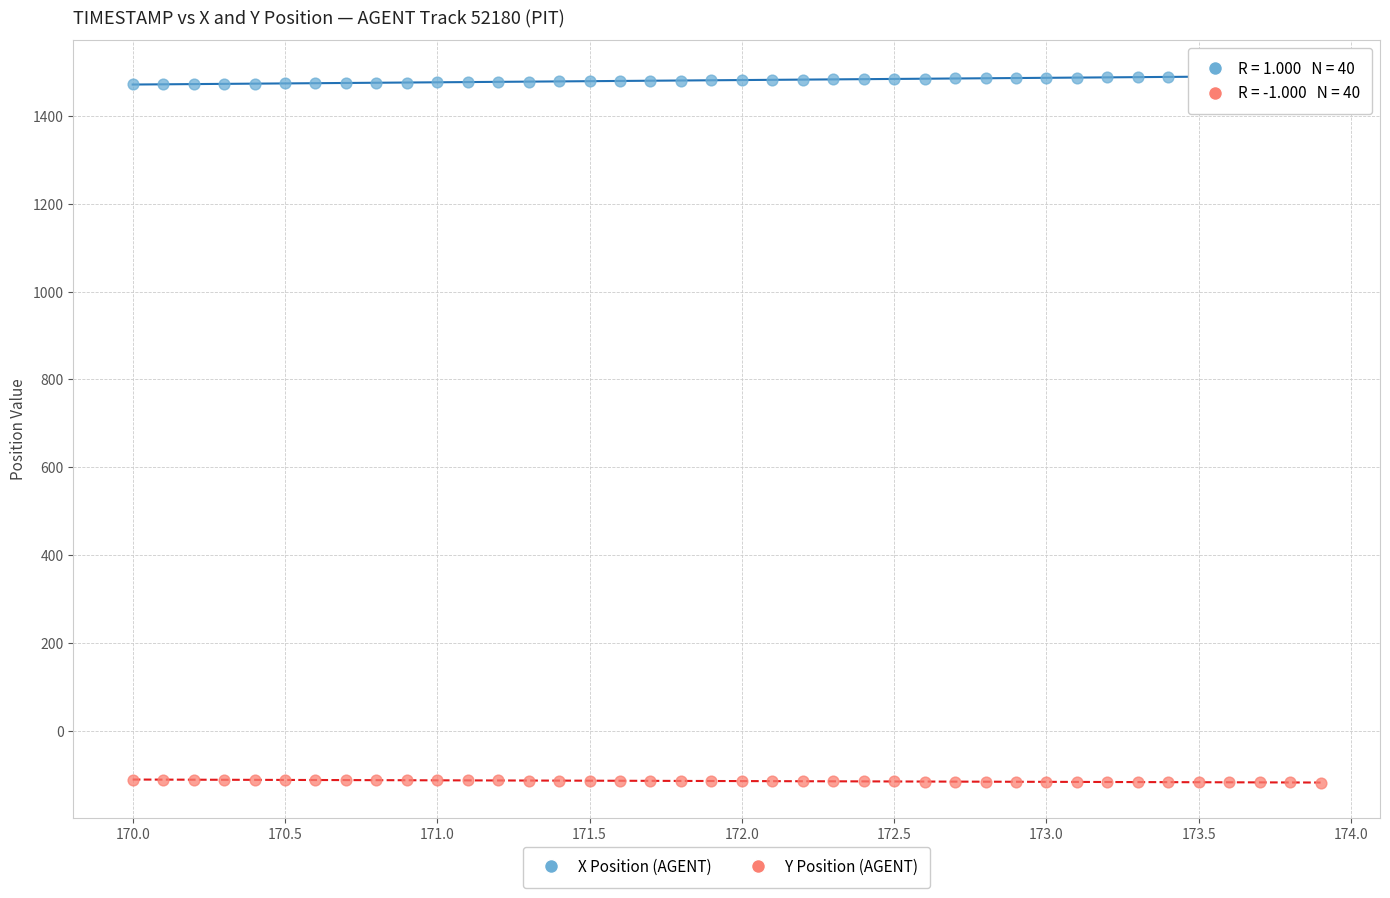

What is the X range (max minus min) for the scatter plot?

3.9